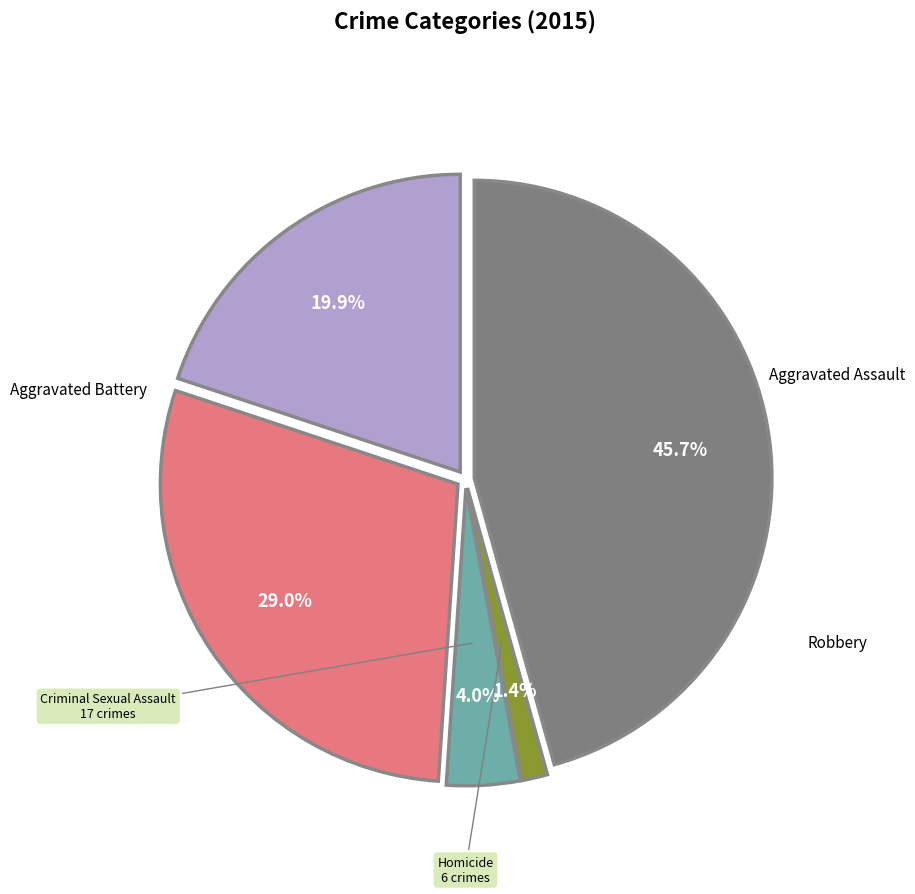

To the nearest percent, what is the difference between the largest and smallest slice percentages?

44%